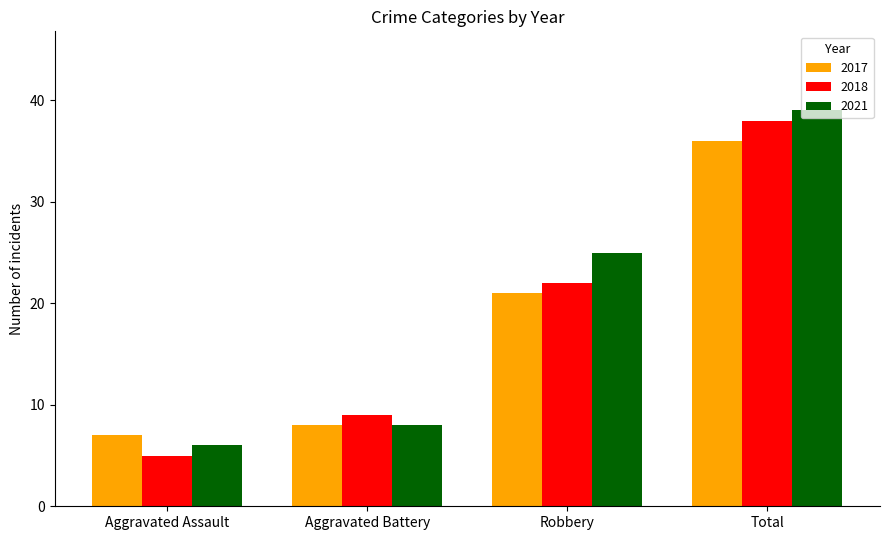

Count the number of data series in this chart.

3